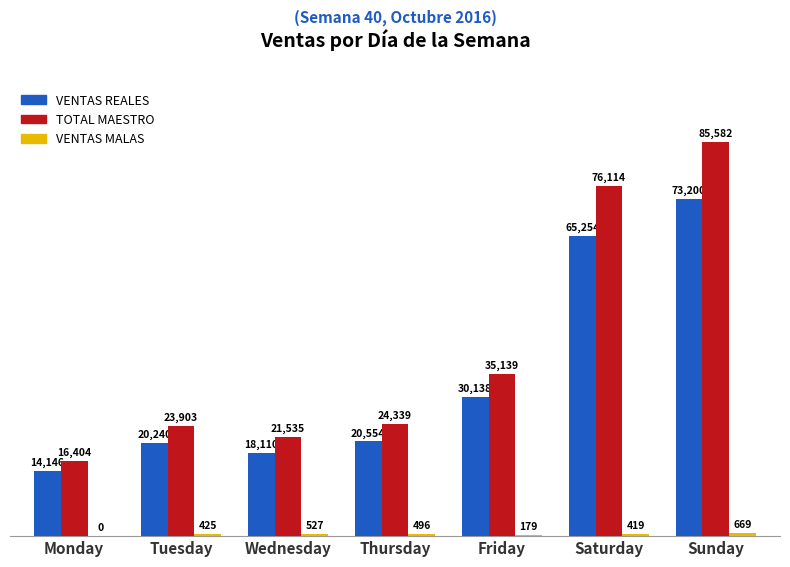

What is the maximum value for TOTAL MAESTRO?

85582.1